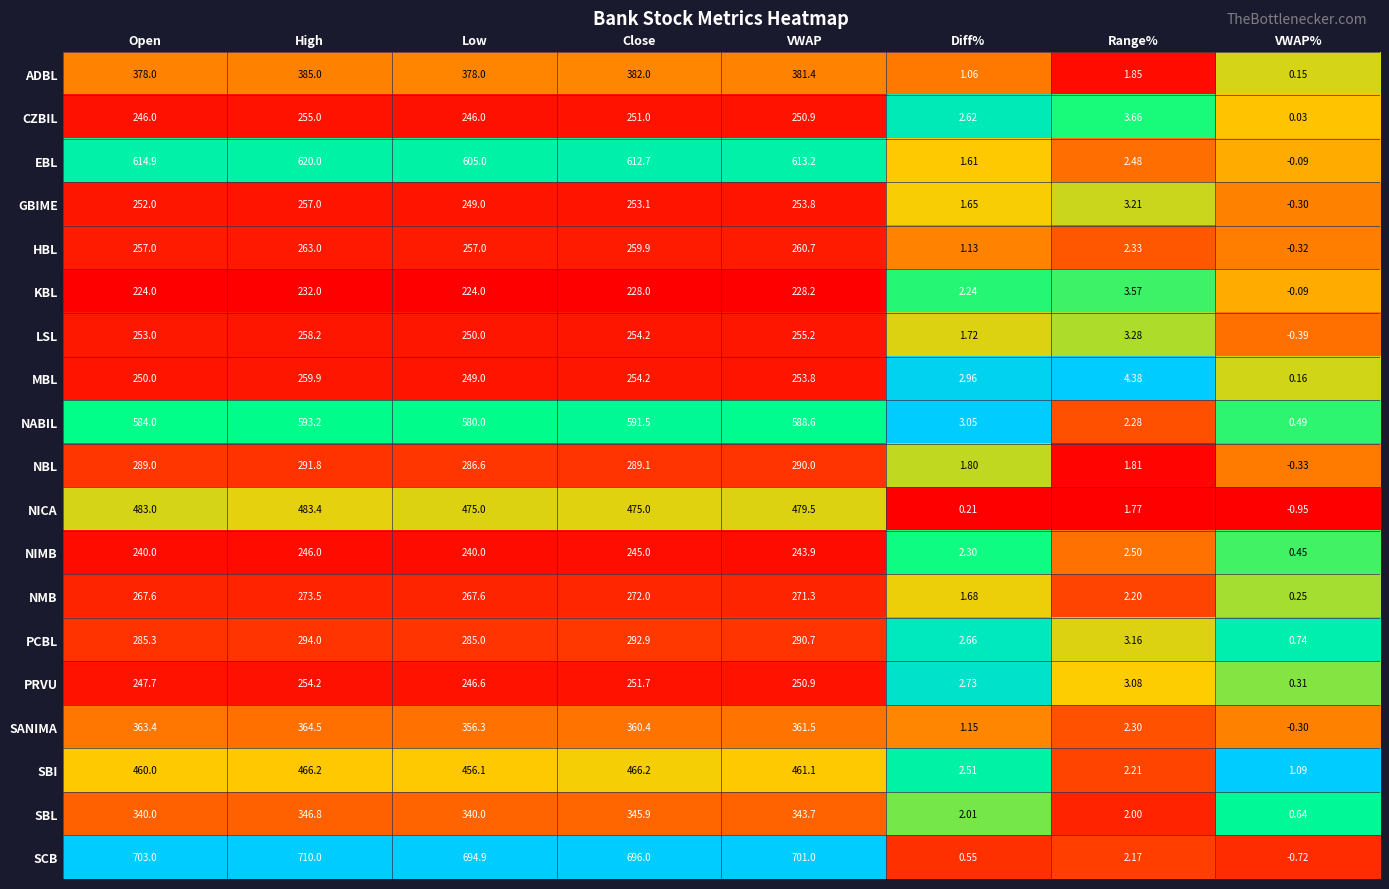

Which series changed the most between Low and Range%?

SCB